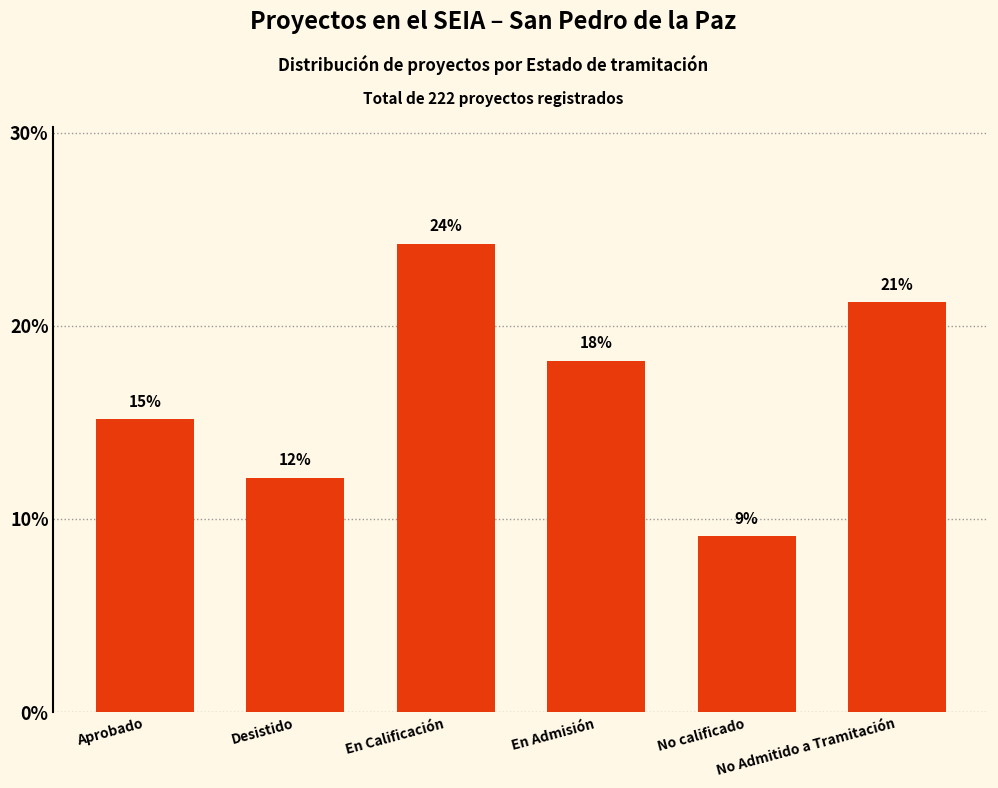

What is the average value?

16.7